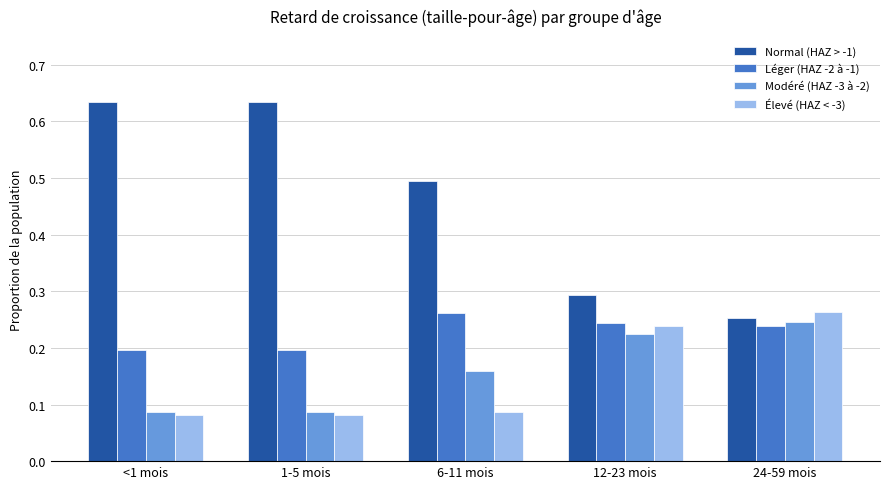

At which label does Léger (HAZ -2 à -1) reach its peak?

6-11 mois